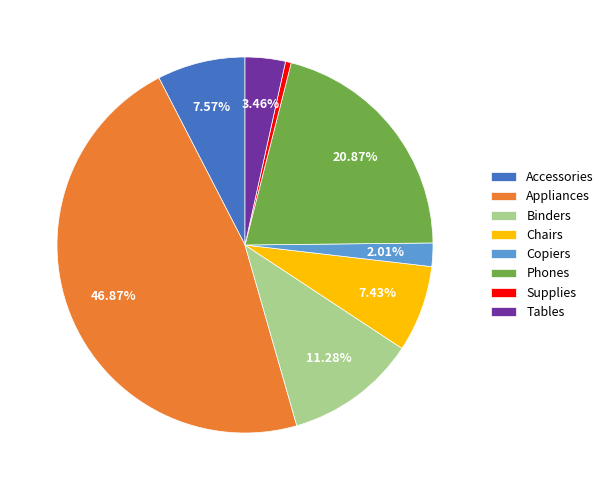

What is the ratio of the value at Phones to the value at Tables?

6.0